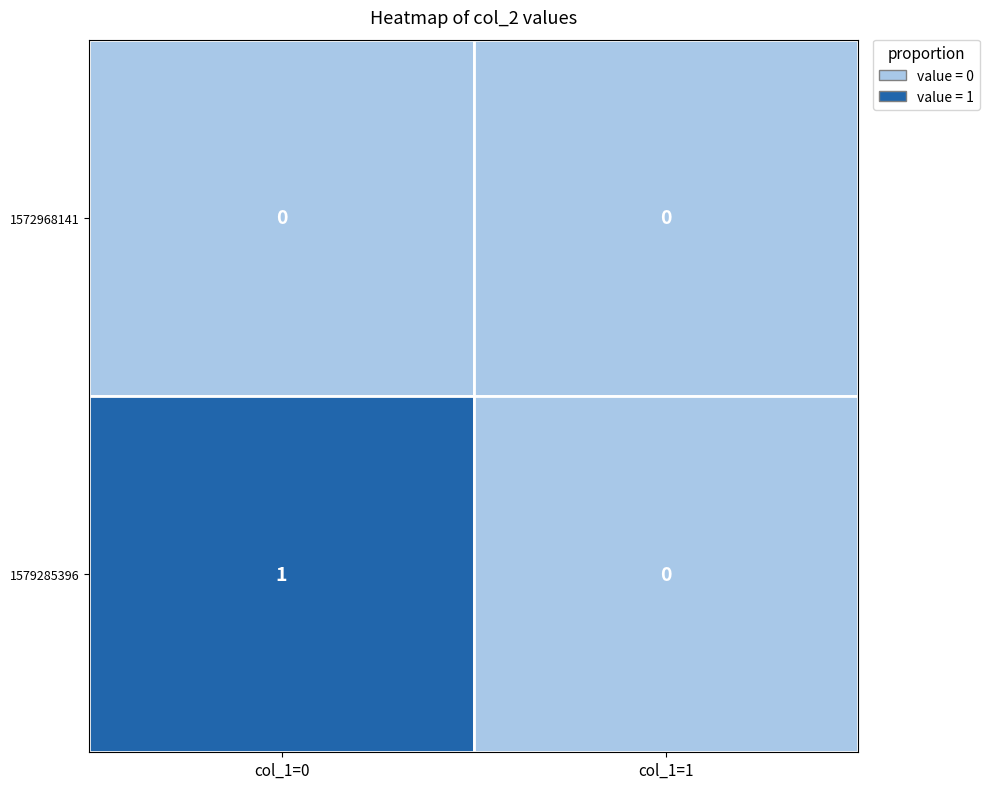

List the series in order of their peak value, lowest first.

1572968141, 1579285396